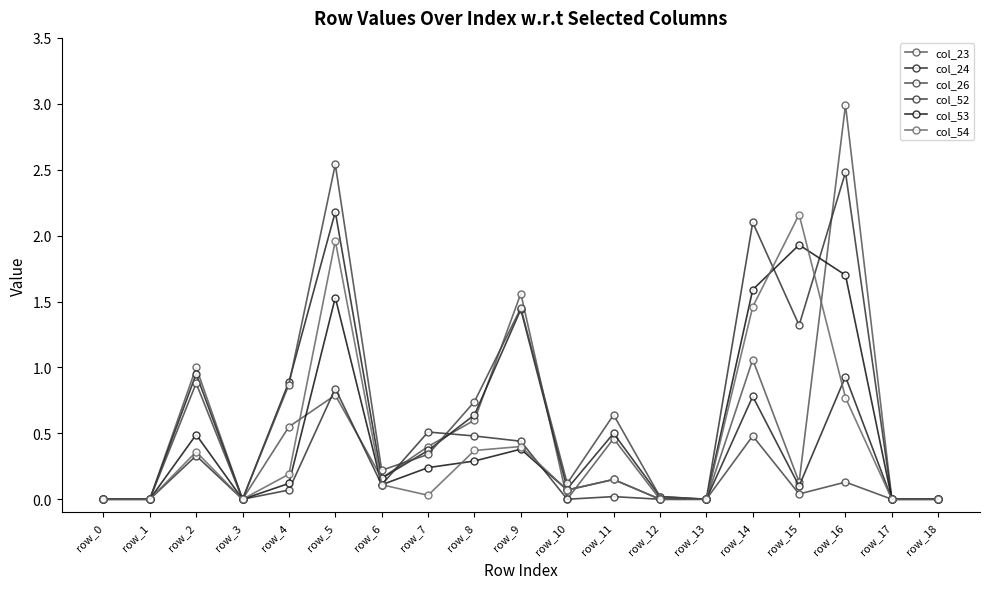

Where is the first local minimum for col_52?

row_3